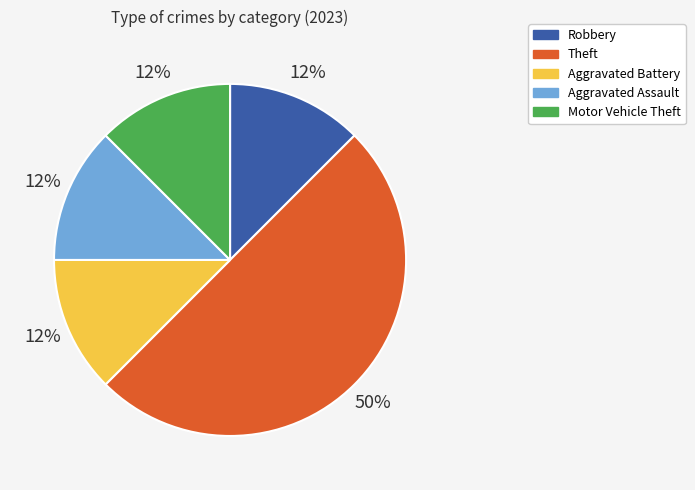

How many segments does this pie chart have?

5